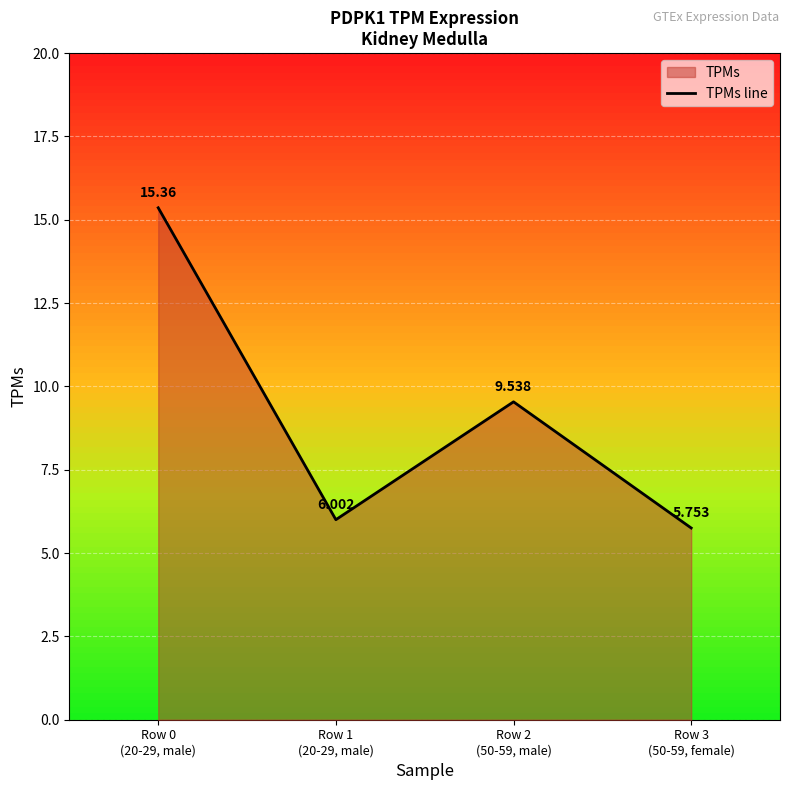

The value at Row 0
(20-29, male) is 15.4. True or false?

True